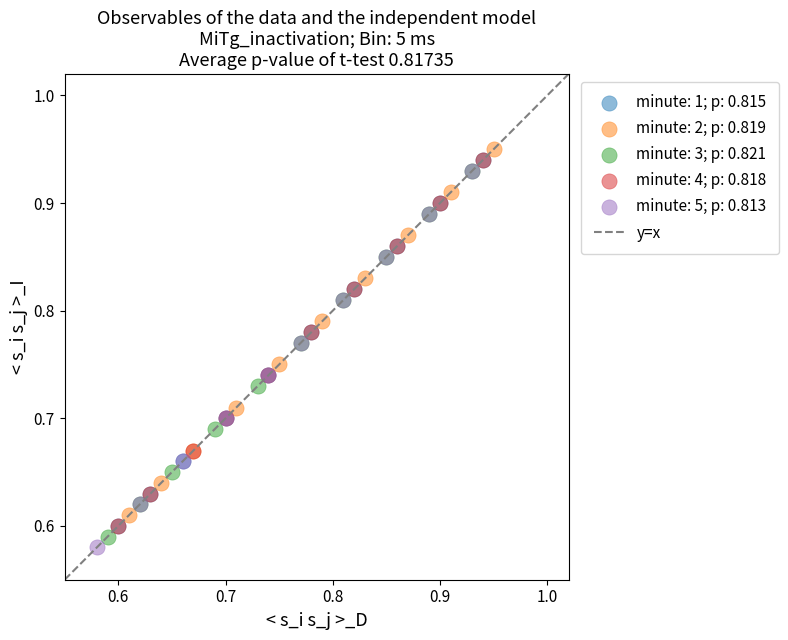

Which series has the widest spread of Y values?

minute: 5; p: 0.813